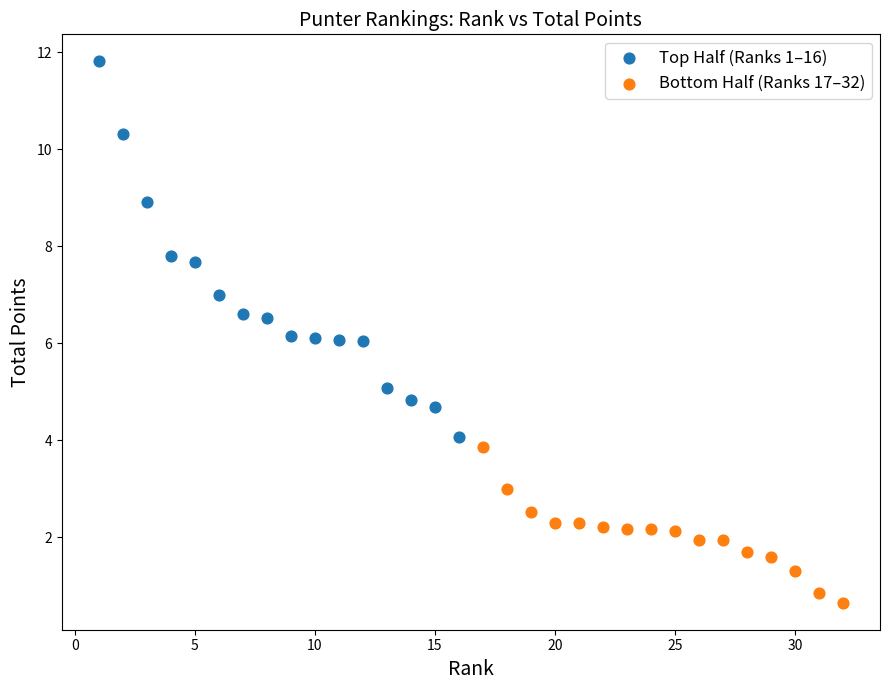

Which series reaches the maximum Y coordinate?

Top Half (Ranks 1–16)